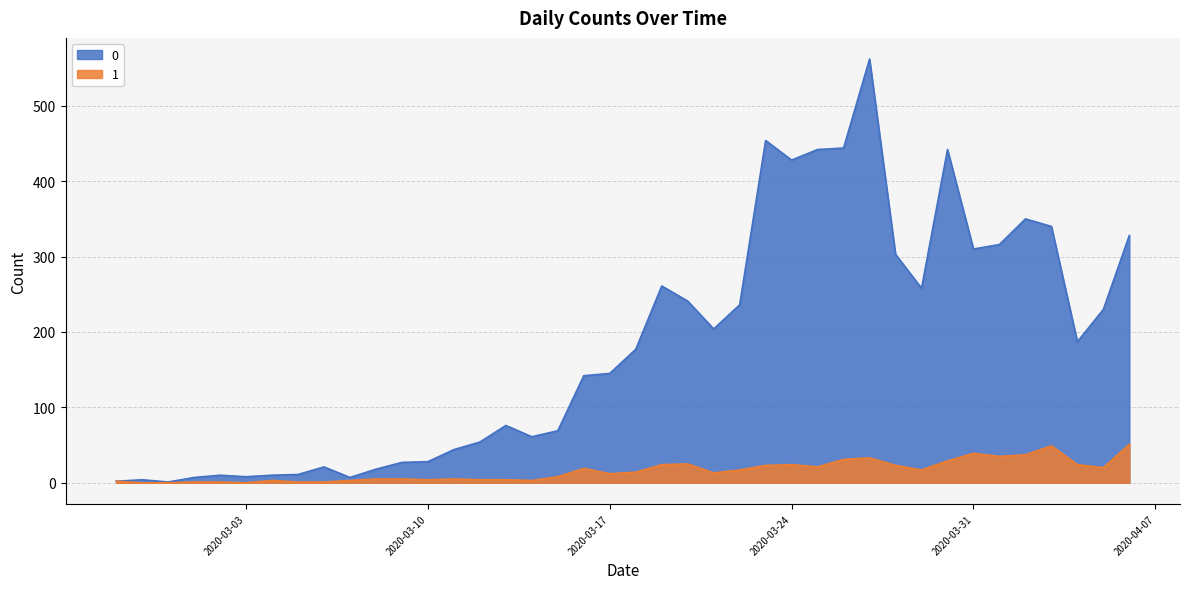

Does the chart display data point markers on the line(s)?

No